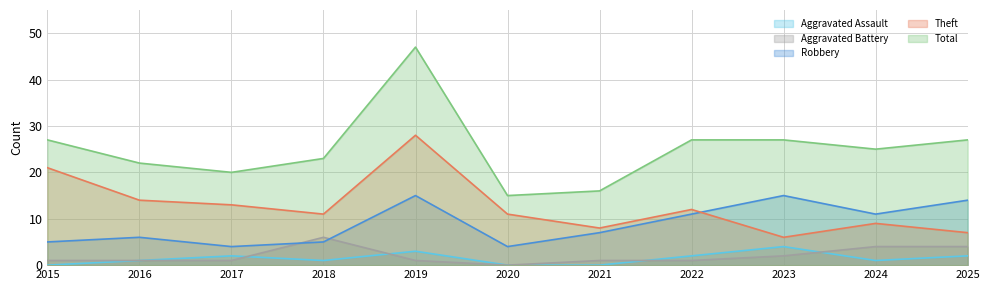

Reading right to left, list all the values displayed in this chart.

Aggravated Assault: 2	1	4	2	0	0	3	1	2	1	0
Aggravated Battery: 4	4	2	1	1	0	1	6	1	1	1
Robbery: 14	11	15	11	7	4	15	5	4	6	5
Theft: 7	9	6	12	8	11	28	11	13	14	21
Total: 27	25	27	27	16	15	47	23	20	22	27